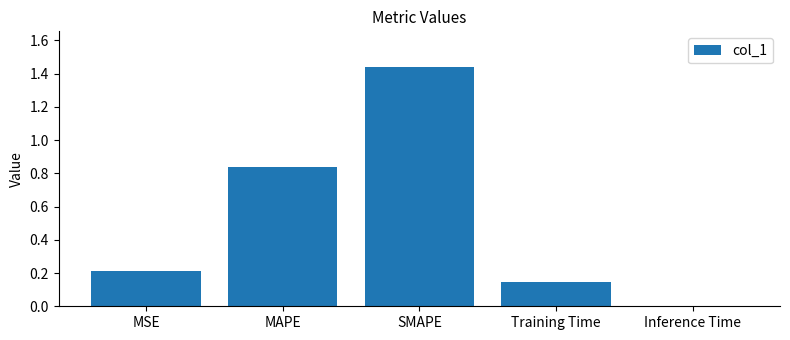

Which label corresponds to the largest value in the chart?

SMAPE